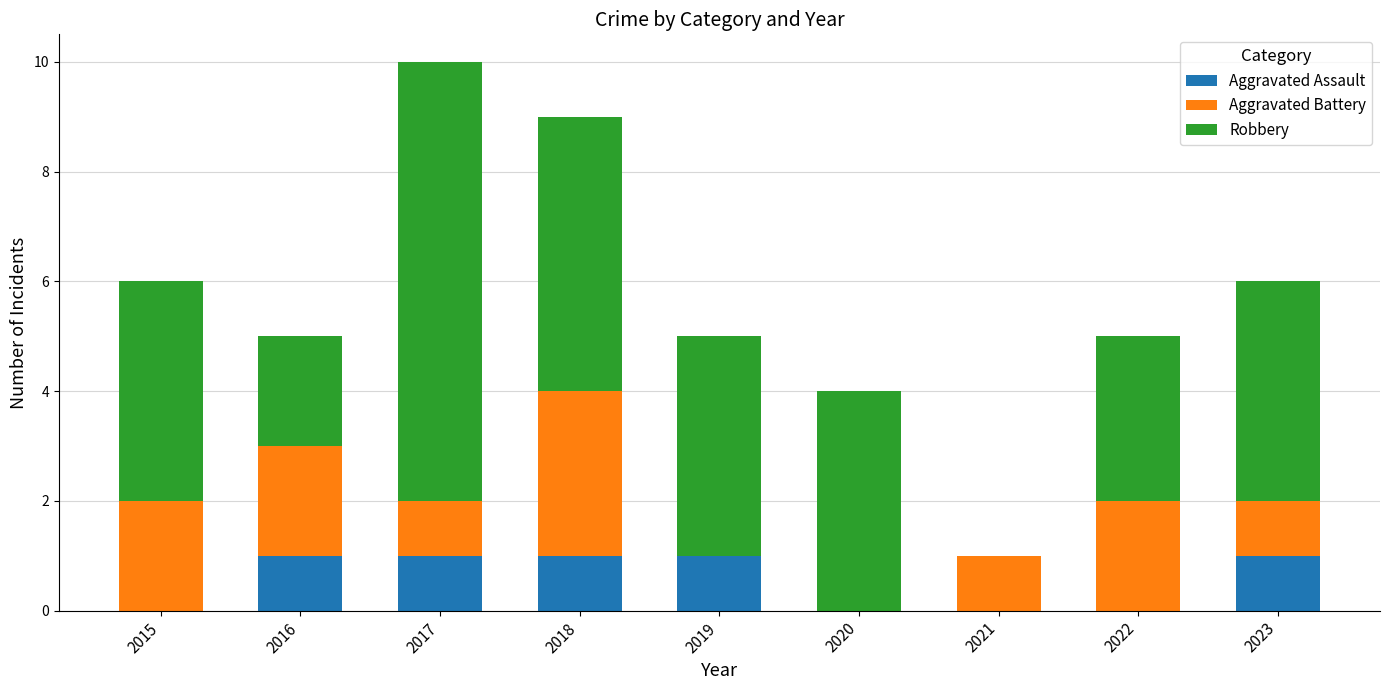

Reading right to left, transcribe the values for Aggravated Assault.

2023=1	2022=0	2021=0	2020=0	2019=1	2018=1	2017=1	2016=1	2015=0